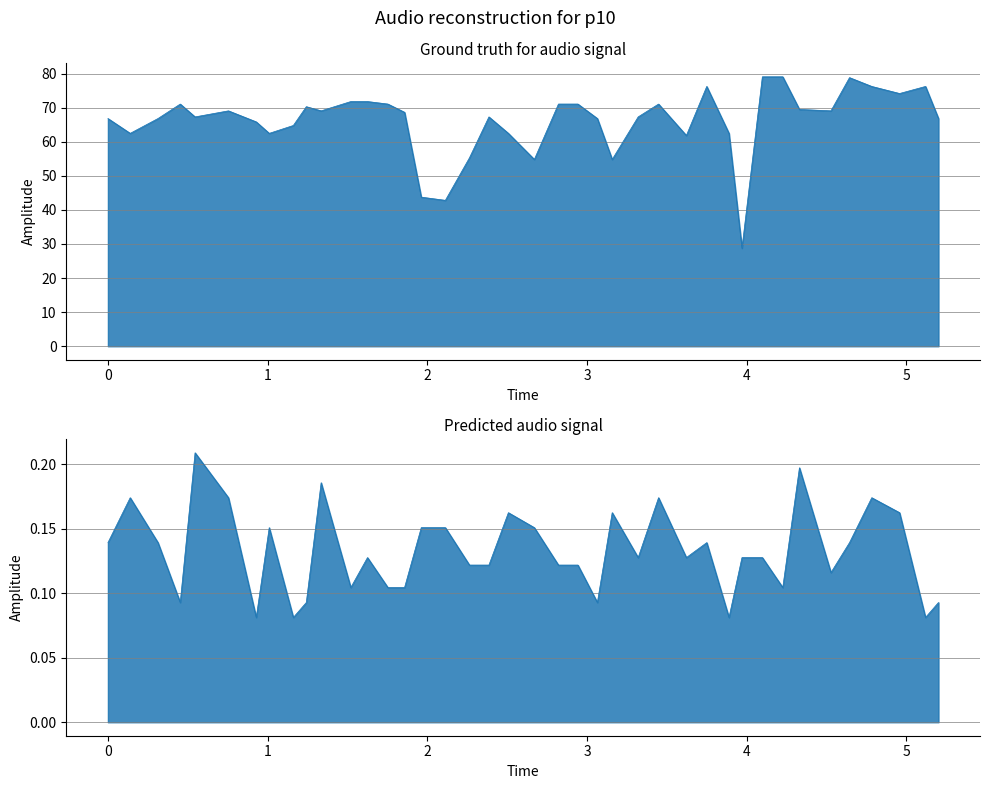

What is the value of the col_1_line point at the 6th from the left?

0.2